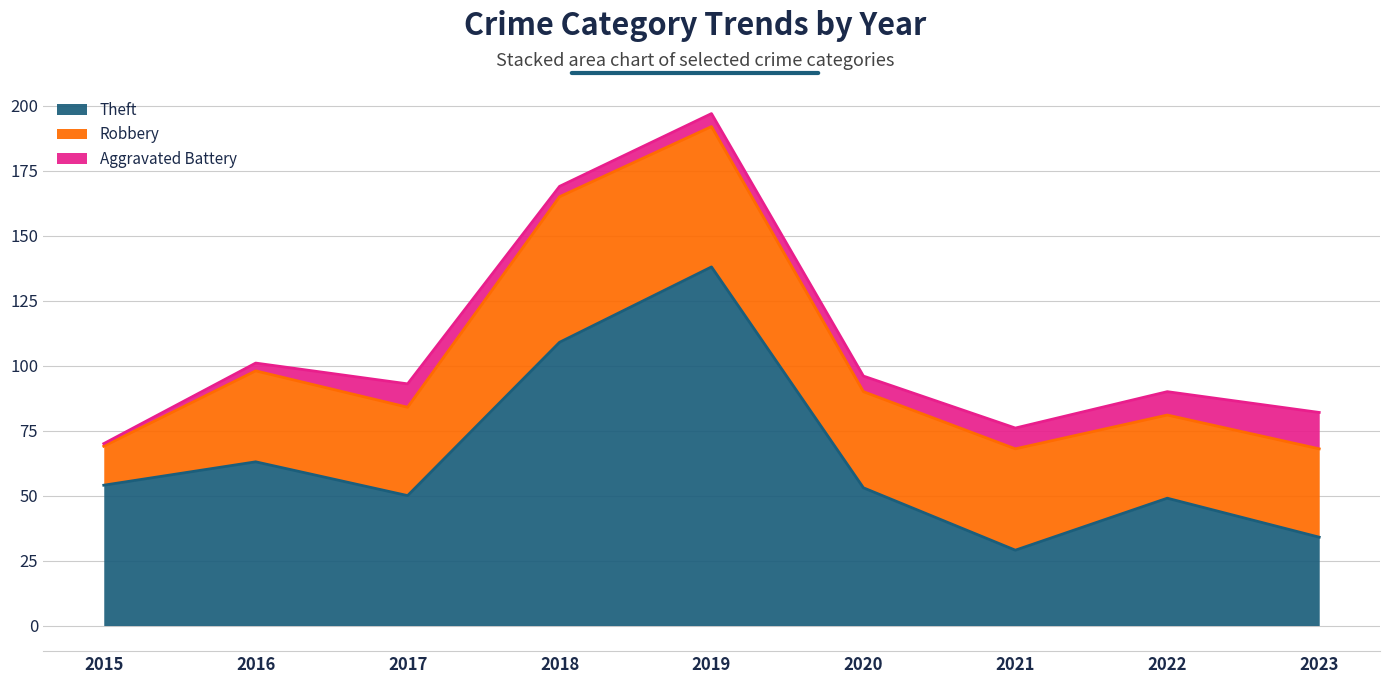

Where is the first local minimum for Theft?

2017